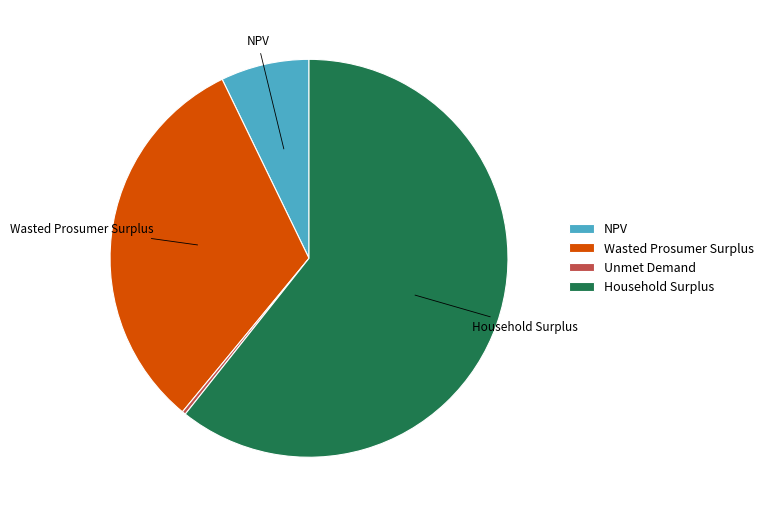

Which category has the smallest portion of the pie?

Unmet Demand